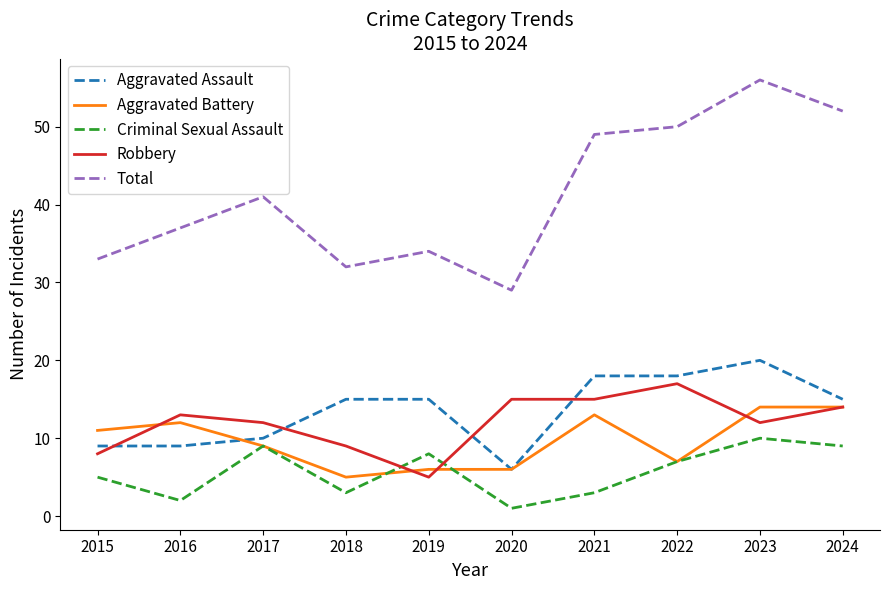

Where is the first local minimum for Total?

2018